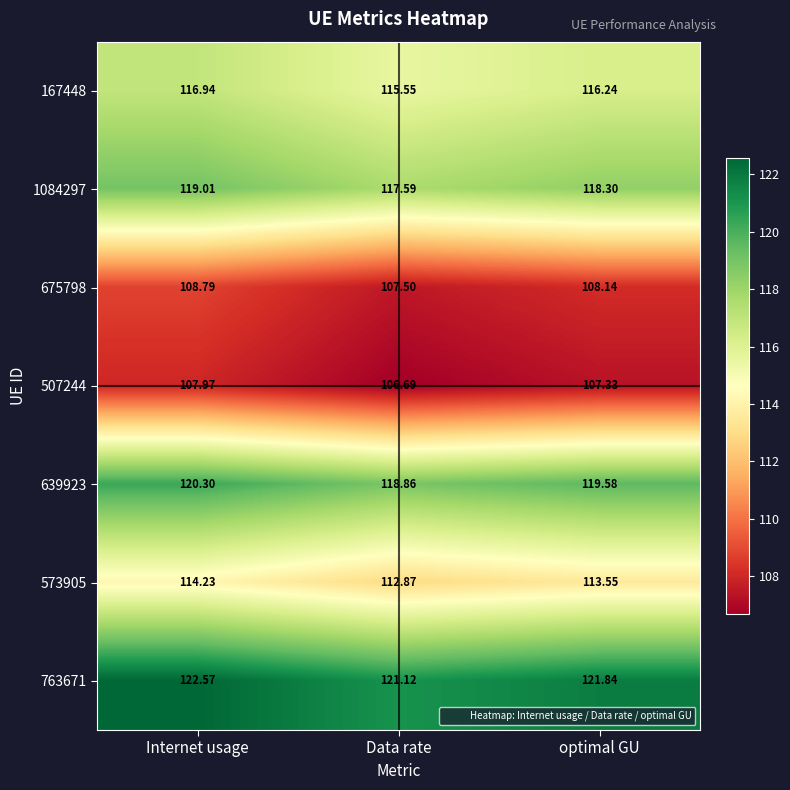

Where is 573905 nearest to the value 113?

Data rate